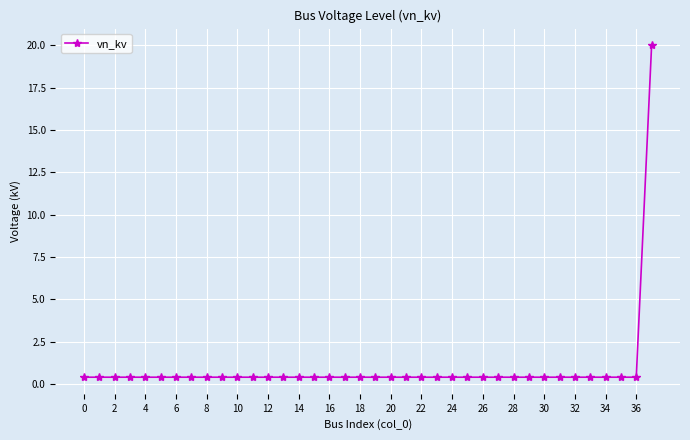

What is the difference between the maximum and minimum values?

19.6